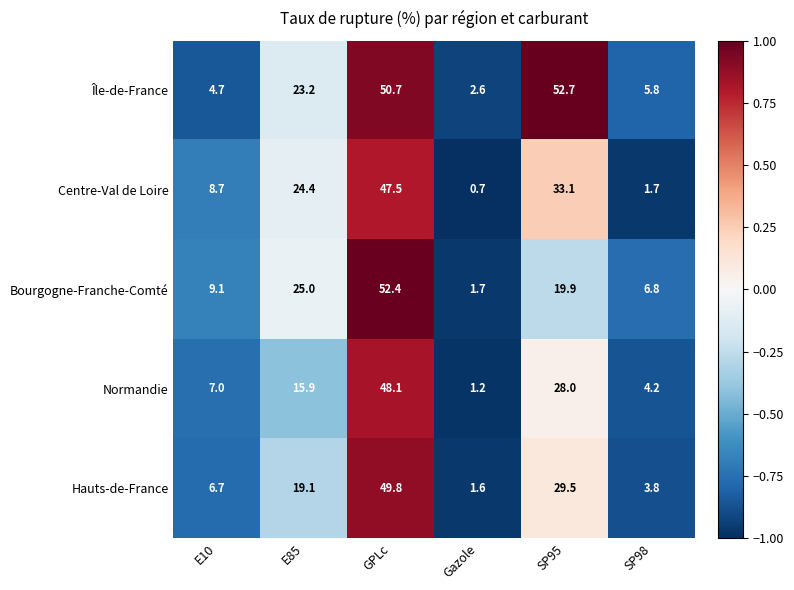

Read the Île-de-France value at SP95.

52.7